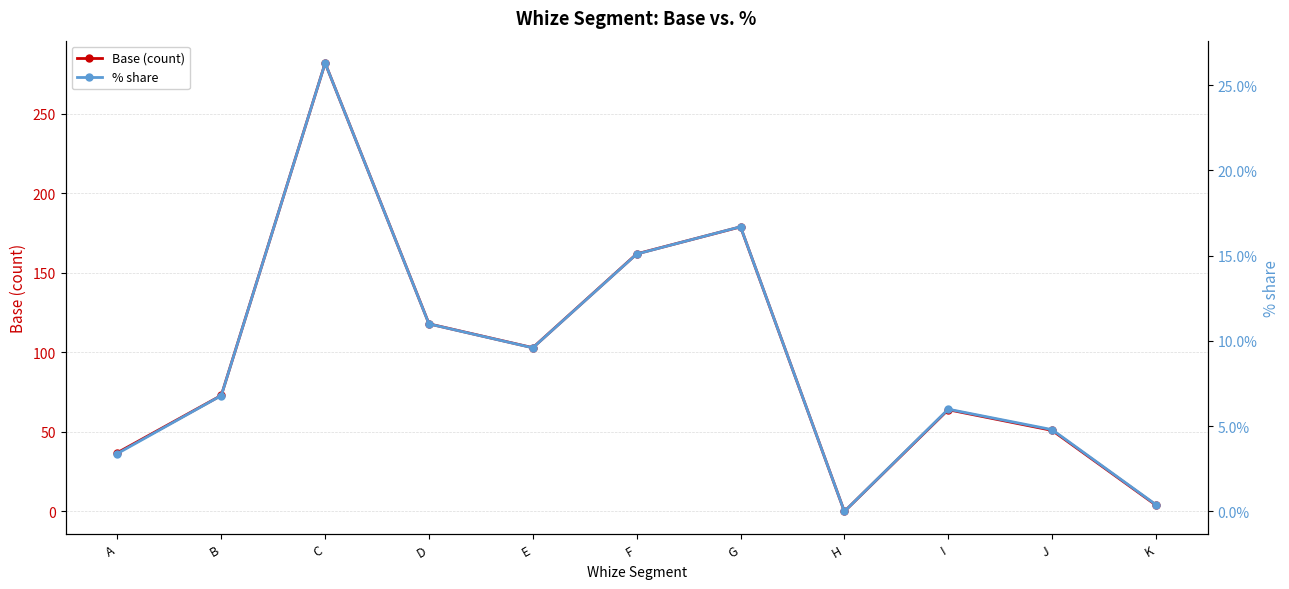

What is the spread (max minus min) of values at A?

33.6